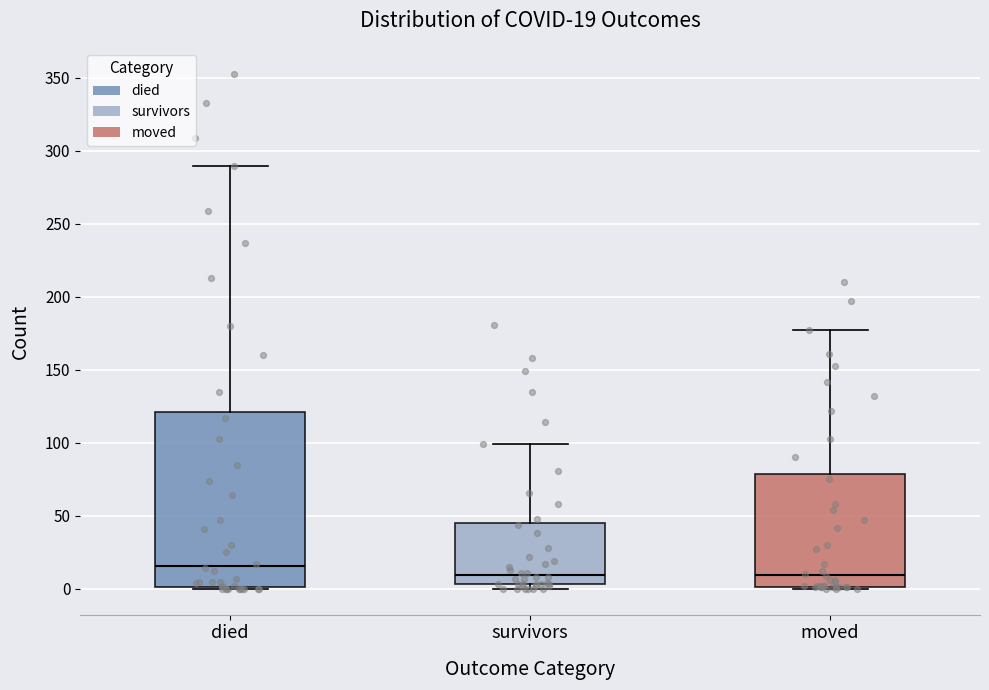

Which box has the highest median line?

died